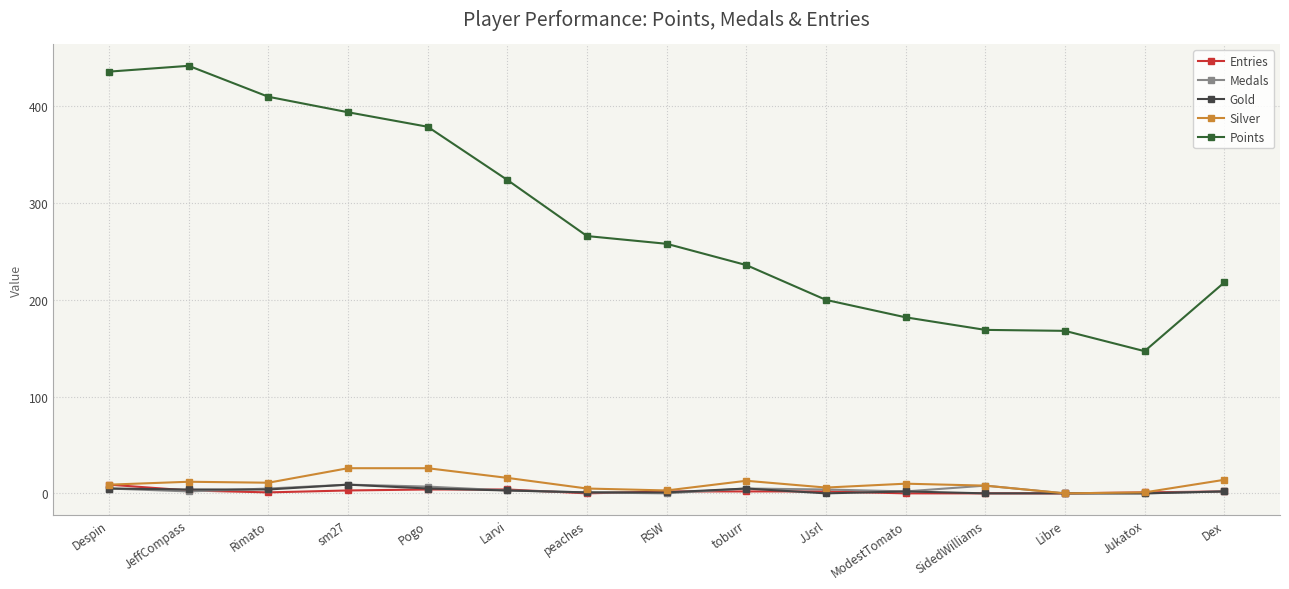

The value of Points at peaches is 348. True or false?

False